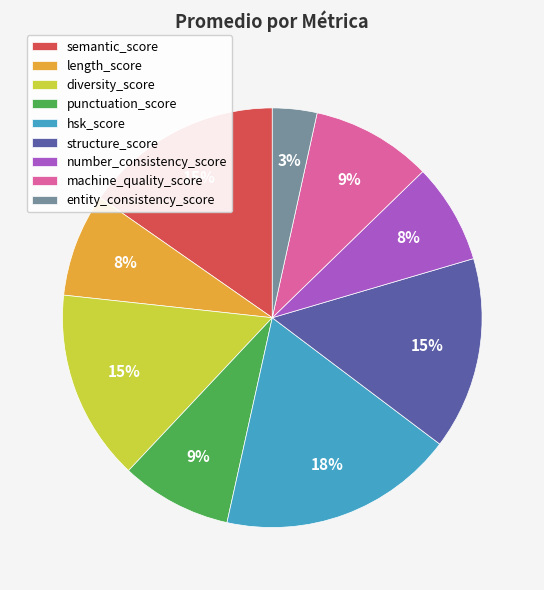

True or false: machine_quality_score accounts for 9% of the total.

True